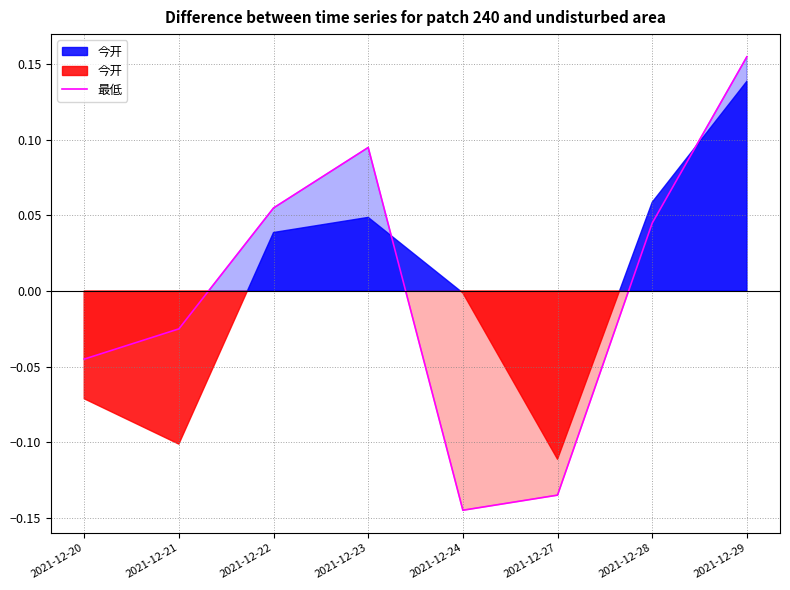

Reading left to right, transcribe all the data shown in this chart.

2021-12-20=-0.0	2021-12-21=-0.0	2021-12-22=0.1	2021-12-23=0.1	2021-12-24=-0.1	2021-12-27=-0.1	2021-12-28=0.0	2021-12-29=0.2